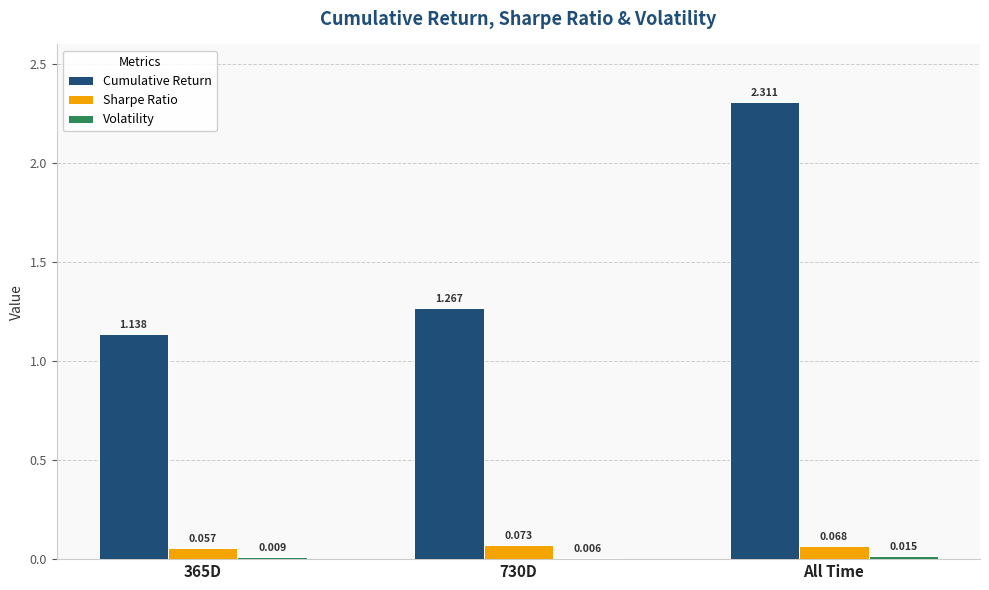

Which series changed the most between 365D and 730D?

Cumulative Return